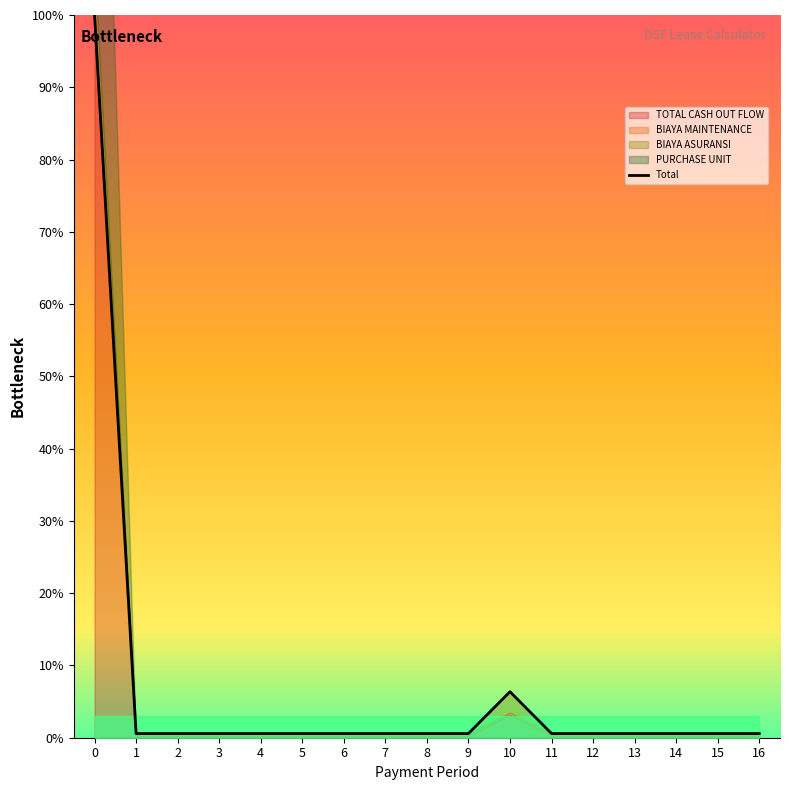

True or false: there are more than 1 points higher than both neighbors.

False